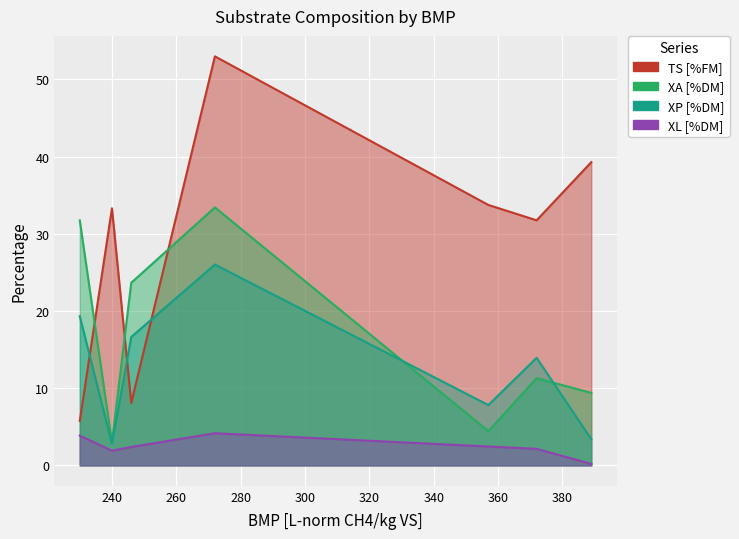

Is it true that XL [%DM] equals 2.7 at Getreidestroh?

False